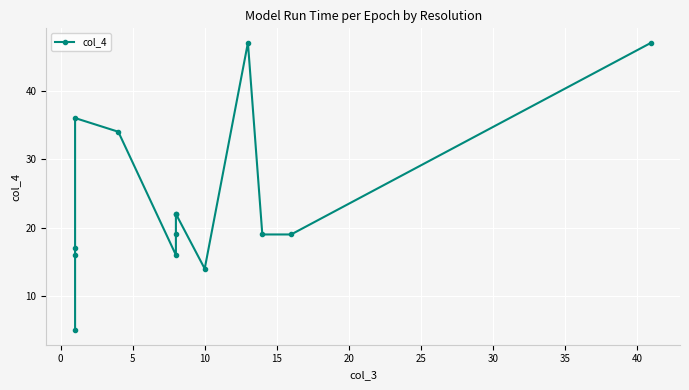

How many interior local peaks (higher than both neighbors) does the data have?

2